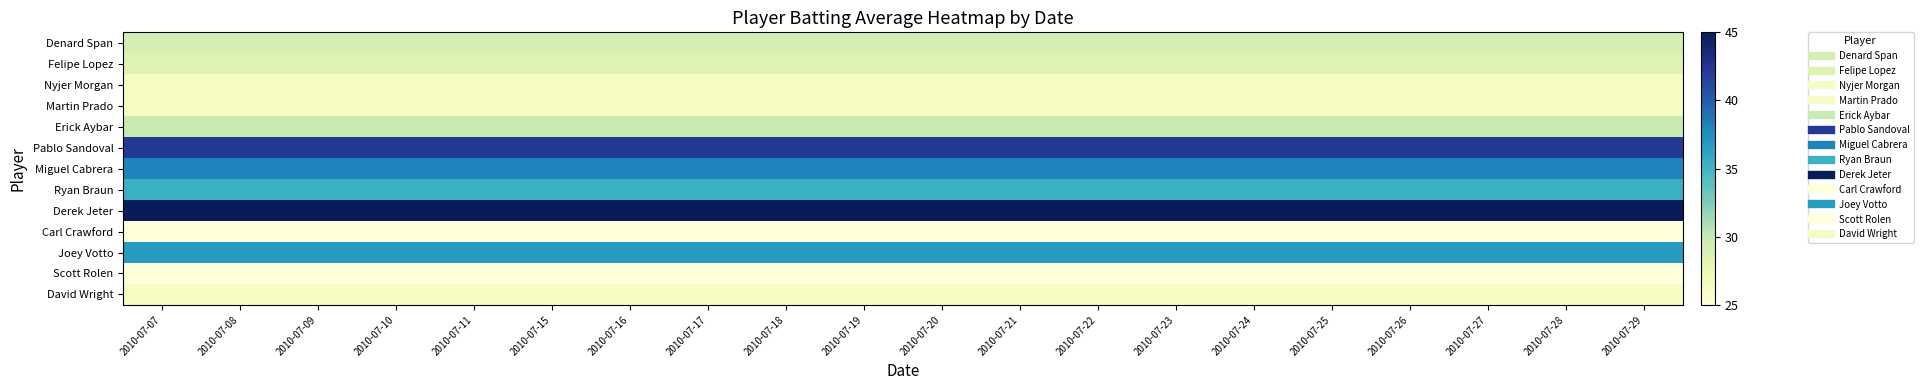

Reading right to left, extract all data points from this chart.

Denard Span: 2010-07-29=29.1	2010-07-28=29.1	2010-07-27=29.1	2010-07-26=29.1	2010-07-25=29.1	2010-07-24=29.1	2010-07-23=29.1	2010-07-22=29.1	2010-07-21=29.1	2010-07-20=29.1	2010-07-19=29.1	2010-07-18=29.1	2010-07-17=29.1	2010-07-16=29.1	2010-07-15=29.1	2010-07-11=29.1	2010-07-10=29.1	2010-07-09=29.1	2010-07-08=29.1	2010-07-07=29.1
Felipe Lopez: 2010-07-29=28.4	2010-07-28=28.4	2010-07-27=28.4	2010-07-26=28.4	2010-07-25=28.4	2010-07-24=28.4	2010-07-23=28.4	2010-07-22=28.4	2010-07-21=28.4	2010-07-20=28.4	2010-07-19=28.4	2010-07-18=28.4	2010-07-17=28.4	2010-07-16=28.4	2010-07-15=28.4	2010-07-11=28.4	2010-07-10=28.4	2010-07-09=28.4	2010-07-08=28.4	2010-07-07=28.4
Nyjer Morgan: 2010-07-29=26.4	2010-07-28=26.4	2010-07-27=26.4	2010-07-26=26.4	2010-07-25=26.4	2010-07-24=26.4	2010-07-23=26.4	2010-07-22=26.4	2010-07-21=26.4	2010-07-20=26.4	2010-07-19=26.4	2010-07-18=26.4	2010-07-17=26.4	2010-07-16=26.4	2010-07-15=26.4	2010-07-11=26.4	2010-07-10=26.4	2010-07-09=26.4	2010-07-08=26.4	2010-07-07=26.4
Martin Prado: 2010-07-29=26.4	2010-07-28=26.4	2010-07-27=26.4	2010-07-26=26.4	2010-07-25=26.4	2010-07-24=26.4	2010-07-23=26.4	2010-07-22=26.4	2010-07-21=26.4	2010-07-20=26.4	2010-07-19=26.4	2010-07-18=26.4	2010-07-17=26.4	2010-07-16=26.4	2010-07-15=26.4	2010-07-11=26.4	2010-07-10=26.4	2010-07-09=26.4	2010-07-08=26.4	2010-07-07=26.4
Erick Aybar: 2010-07-29=29.8	2010-07-28=29.8	2010-07-27=29.8	2010-07-26=29.8	2010-07-25=29.8	2010-07-24=29.8	2010-07-23=29.8	2010-07-22=29.8	2010-07-21=29.8	2010-07-20=29.8	2010-07-19=29.8	2010-07-18=29.8	2010-07-17=29.8	2010-07-16=29.8	2010-07-15=29.8	2010-07-11=29.8	2010-07-10=29.8	2010-07-09=29.8	2010-07-08=29.8	2010-07-07=29.8
Pablo Sandoval: 2010-07-29=42.2	2010-07-28=42.2	2010-07-27=42.2	2010-07-26=42.2	2010-07-25=42.2	2010-07-24=42.2	2010-07-23=42.2	2010-07-22=42.2	2010-07-21=42.2	2010-07-20=42.2	2010-07-19=42.2	2010-07-18=42.2	2010-07-17=42.2	2010-07-16=42.2	2010-07-15=42.2	2010-07-11=42.2	2010-07-10=42.2	2010-07-09=42.2	2010-07-08=42.2	2010-07-07=42.2
Miguel Cabrera: 2010-07-29=38.1	2010-07-28=38.1	2010-07-27=38.1	2010-07-26=38.1	2010-07-25=38.1	2010-07-24=38.1	2010-07-23=38.1	2010-07-22=38.1	2010-07-21=38.1	2010-07-20=38.1	2010-07-19=38.1	2010-07-18=38.1	2010-07-17=38.1	2010-07-16=38.1	2010-07-15=38.1	2010-07-11=38.1	2010-07-10=38.1	2010-07-09=38.1	2010-07-08=38.1	2010-07-07=38.1
Ryan Braun: 2010-07-29=35.3	2010-07-28=35.3	2010-07-27=35.3	2010-07-26=35.3	2010-07-25=35.3	2010-07-24=35.3	2010-07-23=35.3	2010-07-22=35.3	2010-07-21=35.3	2010-07-20=35.3	2010-07-19=35.3	2010-07-18=35.3	2010-07-17=35.3	2010-07-16=35.3	2010-07-15=35.3	2010-07-11=35.3	2010-07-10=35.3	2010-07-09=35.3	2010-07-08=35.3	2010-07-07=35.3
Derek Jeter: 2010-07-29=45.0	2010-07-28=45.0	2010-07-27=45.0	2010-07-26=45.0	2010-07-25=45.0	2010-07-24=45.0	2010-07-23=45.0	2010-07-22=45.0	2010-07-21=45.0	2010-07-20=45.0	2010-07-19=45.0	2010-07-18=45.0	2010-07-17=45.0	2010-07-16=45.0	2010-07-15=45.0	2010-07-11=45.0	2010-07-10=45.0	2010-07-09=45.0	2010-07-08=45.0	2010-07-07=45.0
Carl Crawford: 2010-07-29=25.0	2010-07-28=25.0	2010-07-27=25.0	2010-07-26=25.0	2010-07-25=25.0	2010-07-24=25.0	2010-07-23=25.0	2010-07-22=25.0	2010-07-21=25.0	2010-07-20=25.0	2010-07-19=25.0	2010-07-18=25.0	2010-07-17=25.0	2010-07-16=25.0	2010-07-15=25.0	2010-07-11=25.0	2010-07-10=25.0	2010-07-09=25.0	2010-07-08=25.0	2010-07-07=25.0
Joey Votto: 2010-07-29=36.7	2010-07-28=36.7	2010-07-27=36.7	2010-07-26=36.7	2010-07-25=36.7	2010-07-24=36.7	2010-07-23=36.7	2010-07-22=36.7	2010-07-21=36.7	2010-07-20=36.7	2010-07-19=36.7	2010-07-18=36.7	2010-07-17=36.7	2010-07-16=36.7	2010-07-15=36.7	2010-07-11=36.7	2010-07-10=36.7	2010-07-09=36.7	2010-07-08=36.7	2010-07-07=36.7
Scott Rolen: 2010-07-29=25.0	2010-07-28=25.0	2010-07-27=25.0	2010-07-26=25.0	2010-07-25=25.0	2010-07-24=25.0	2010-07-23=25.0	2010-07-22=25.0	2010-07-21=25.0	2010-07-20=25.0	2010-07-19=25.0	2010-07-18=25.0	2010-07-17=25.0	2010-07-16=25.0	2010-07-15=25.0	2010-07-11=25.0	2010-07-10=25.0	2010-07-09=25.0	2010-07-08=25.0	2010-07-07=25.0
David Wright: 2010-07-29=26.4	2010-07-28=26.4	2010-07-27=26.4	2010-07-26=26.4	2010-07-25=26.4	2010-07-24=26.4	2010-07-23=26.4	2010-07-22=26.4	2010-07-21=26.4	2010-07-20=26.4	2010-07-19=26.4	2010-07-18=26.4	2010-07-17=26.4	2010-07-16=26.4	2010-07-15=26.4	2010-07-11=26.4	2010-07-10=26.4	2010-07-09=26.4	2010-07-08=26.4	2010-07-07=26.4